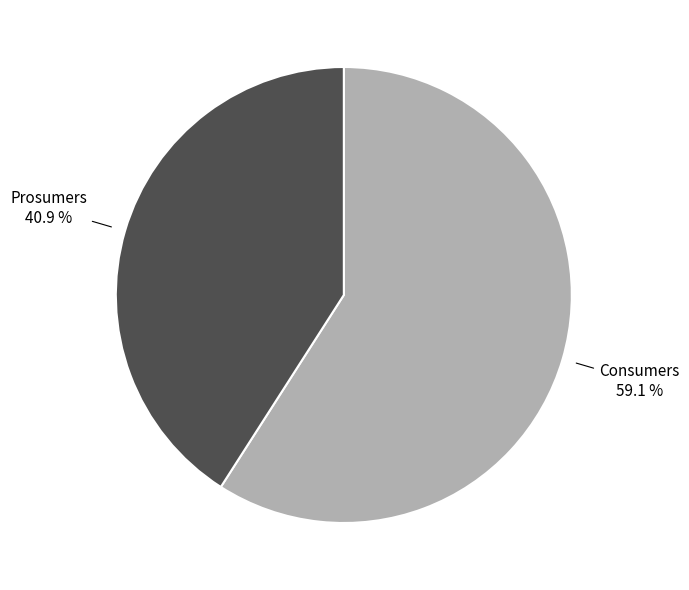

What is the largest slice in the pie chart?

Consumers